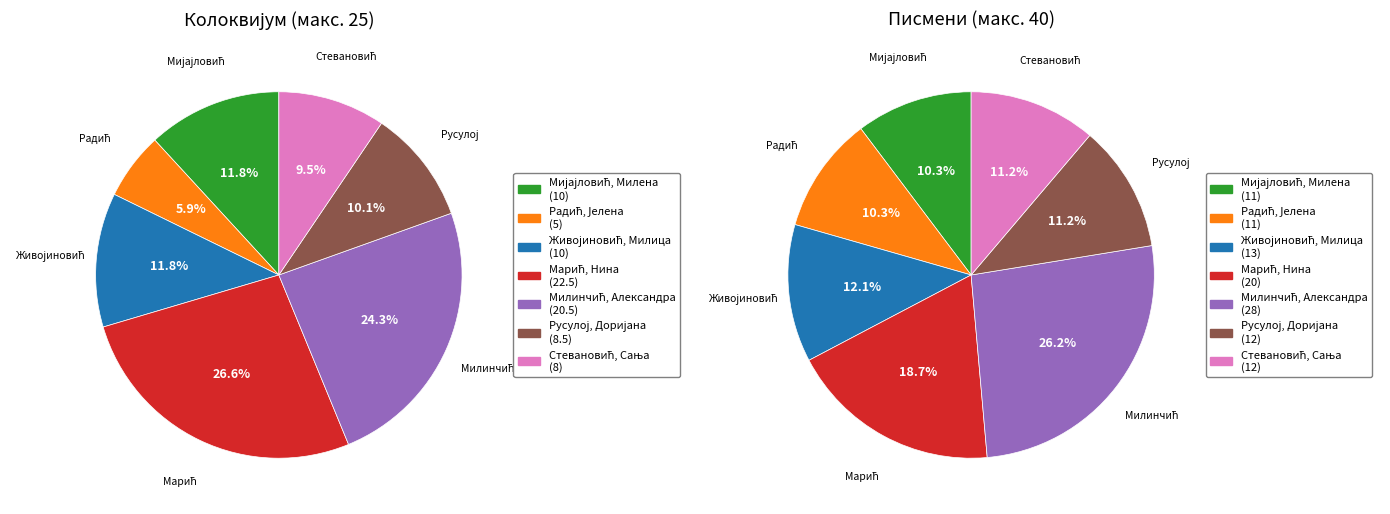

Between Стевановић, Сања and Радић, Јелена, which is larger?

Стевановић, Сања